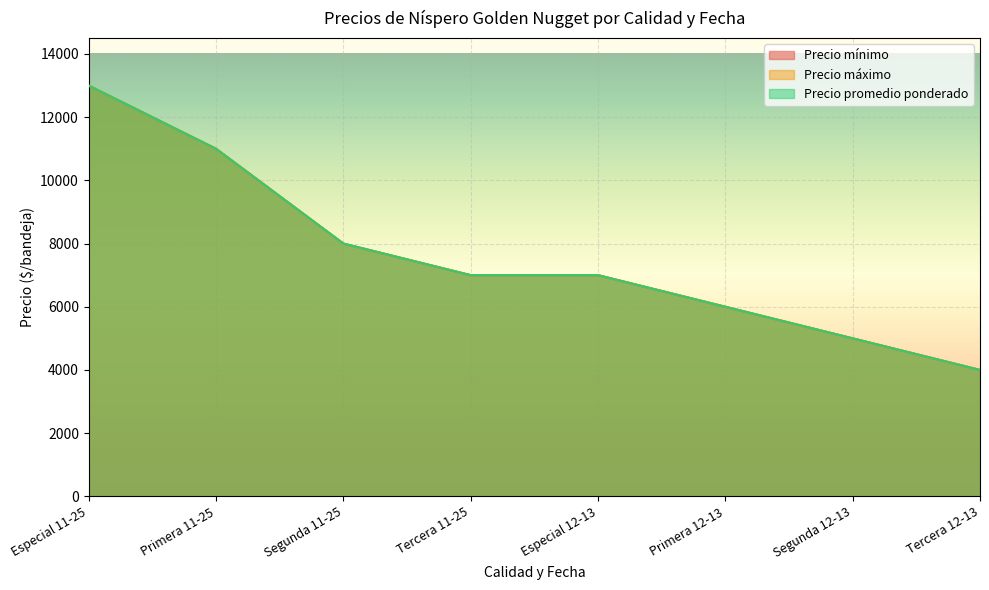

List the labels in order of Precio promedio ponderado value, smallest first.

Tercera 12-13, Segunda 12-13, Primera 12-13, Tercera 11-25, Especial 12-13, Segunda 11-25, Primera 11-25, Especial 11-25